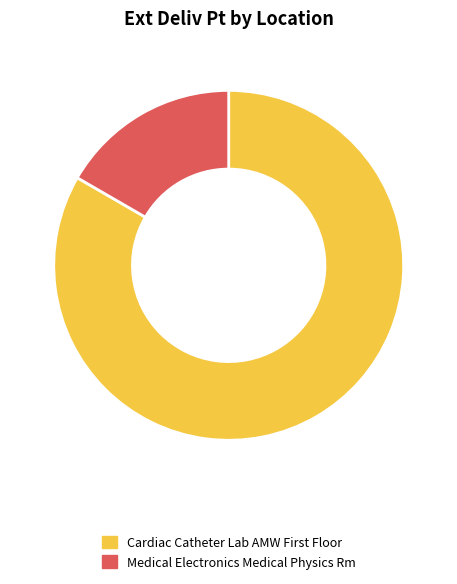

What is the largest slice in the pie chart?

Cardiac Catheter Lab AMW First Floor